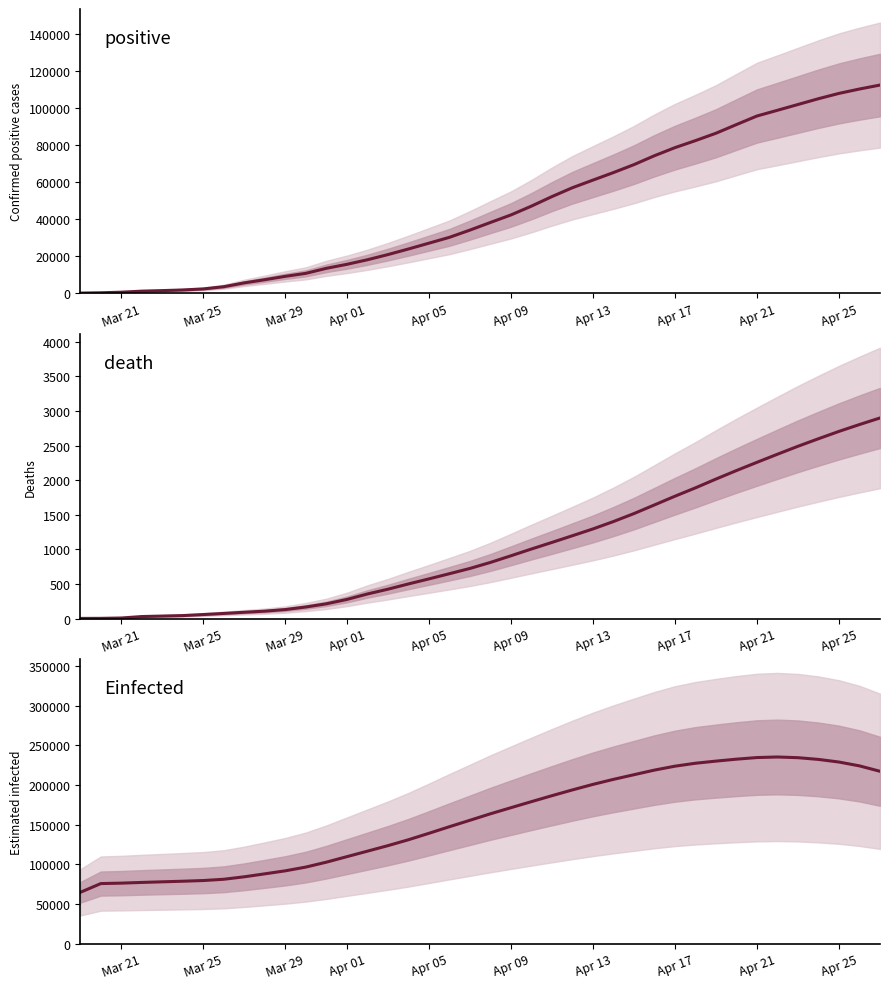

How many data points in death are less than 812?

20